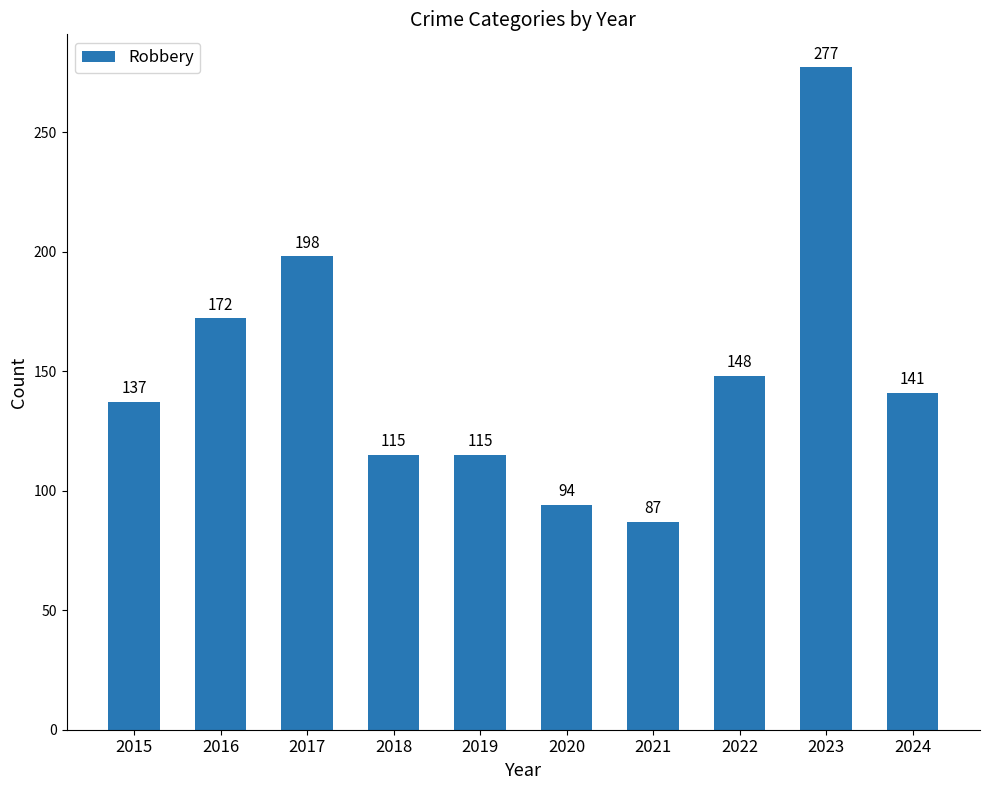

What is the value of the 10th bar from the left?

141